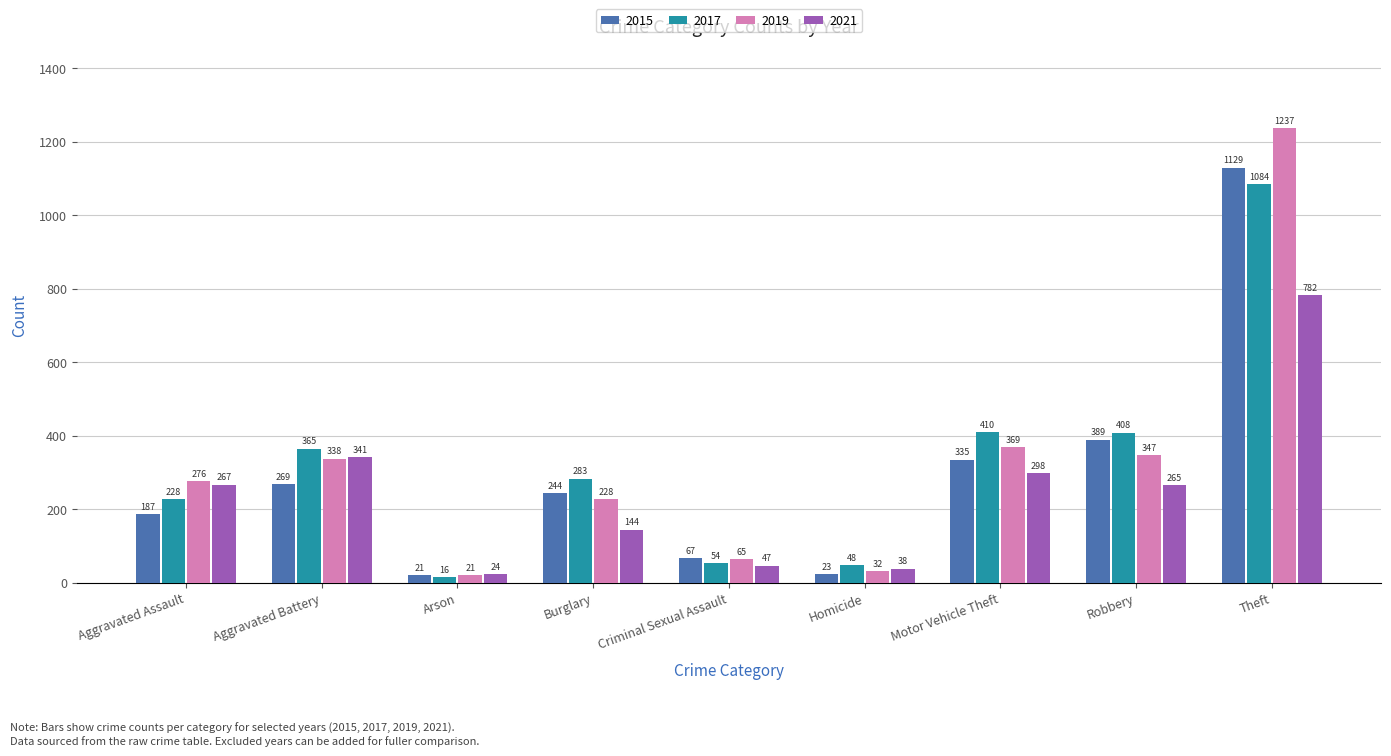

At which label is 2019 closest to 629?

Motor Vehicle Theft